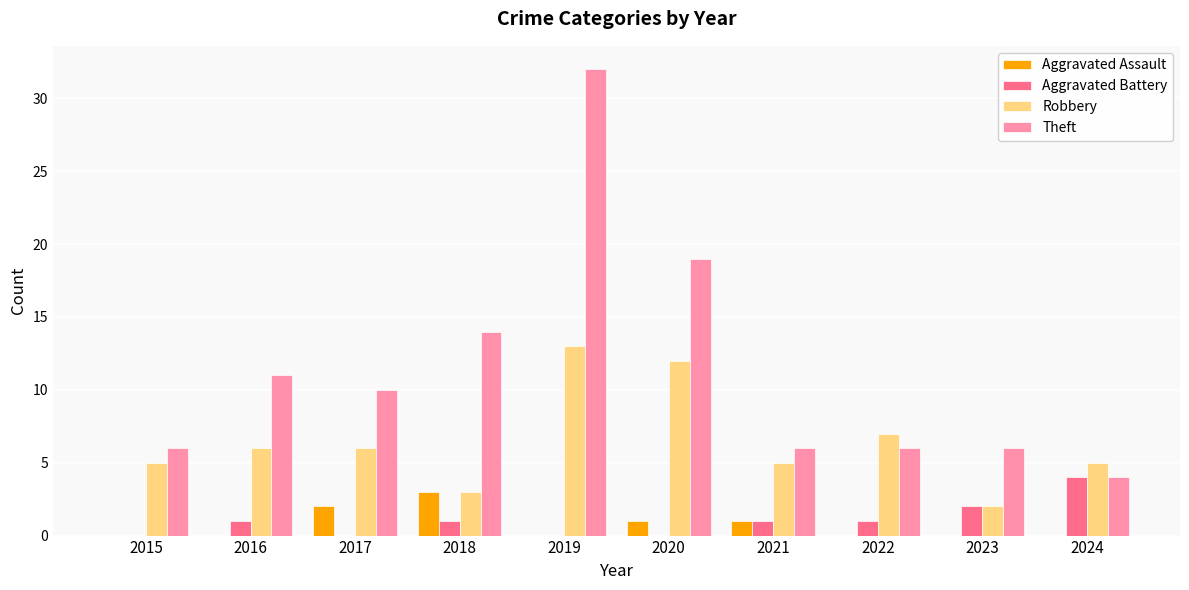

Reading right to left, list all the values displayed in this chart.

Aggravated Assault: 2024=0	2023=0	2022=0	2021=1	2020=1	2019=0	2018=3	2017=2	2016=0	2015=0
Aggravated Battery: 2024=4	2023=2	2022=1	2021=1	2020=0	2019=0	2018=1	2017=0	2016=1	2015=0
Robbery: 2024=5	2023=2	2022=7	2021=5	2020=12	2019=13	2018=3	2017=6	2016=6	2015=5
Theft: 2024=4	2023=6	2022=6	2021=6	2020=19	2019=32	2018=14	2017=10	2016=11	2015=6